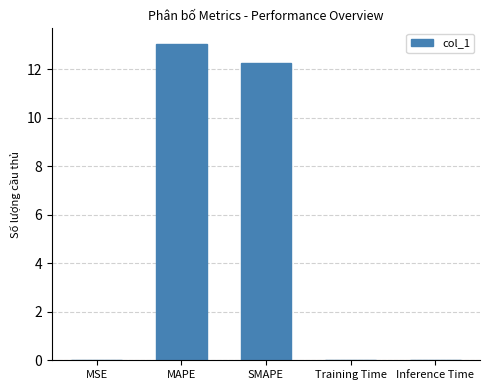

What is the maximum value shown in the chart?

13.0